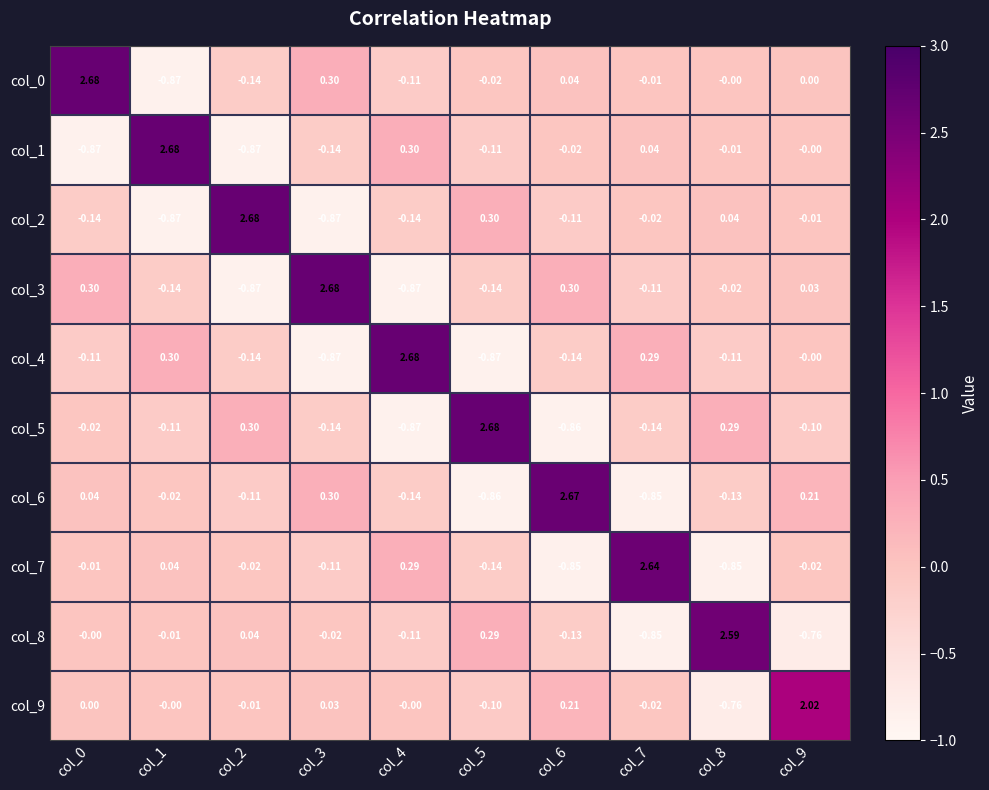

How many categories are shown in the chart?

10